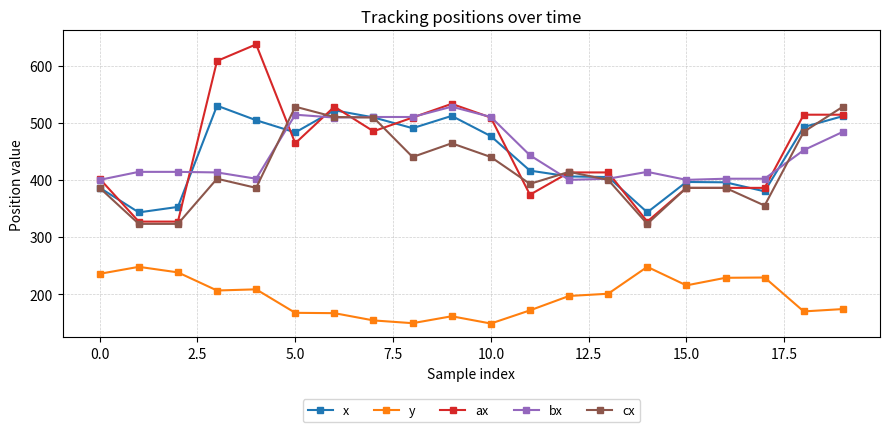

True or false: y has more than 1 points higher than both neighbors.

True